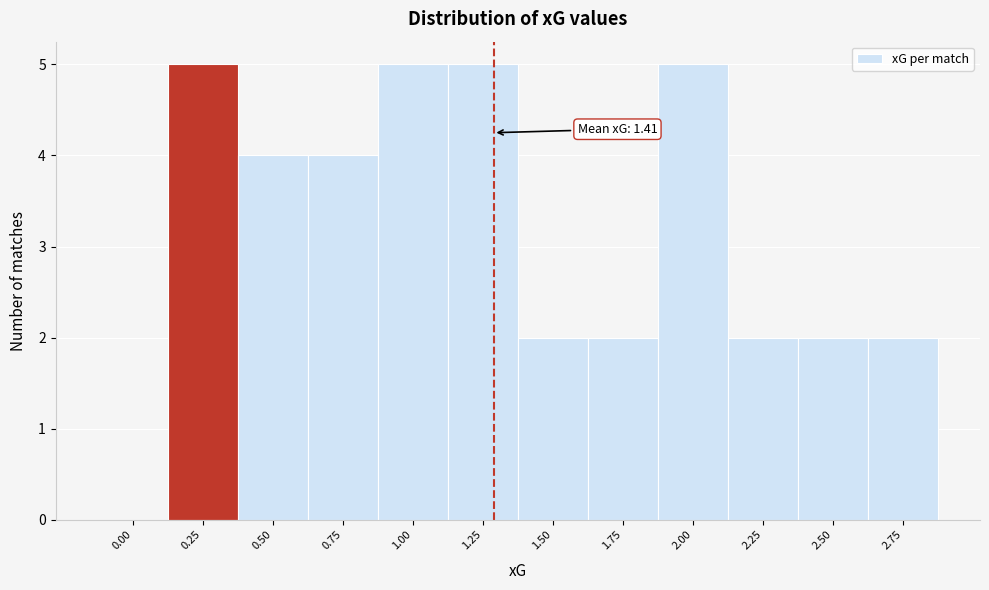

Reading left to right, transcribe all the data shown in this chart.

0.00=0	0.25=5	0.50=4	0.75=4	1.00=5	1.25=5	1.50=2	1.75=2	2.00=5	2.25=2	2.50=2	2.75=2